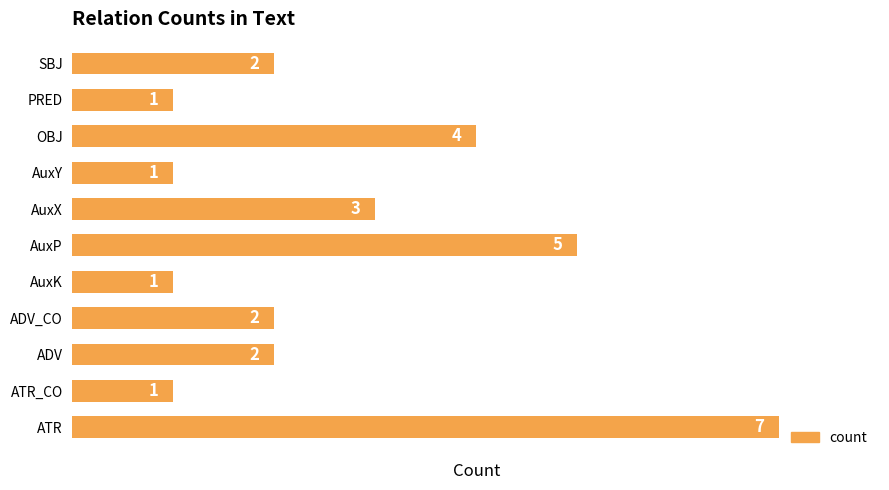

Between AuxY and ADV_CO, which is larger?

ADV_CO